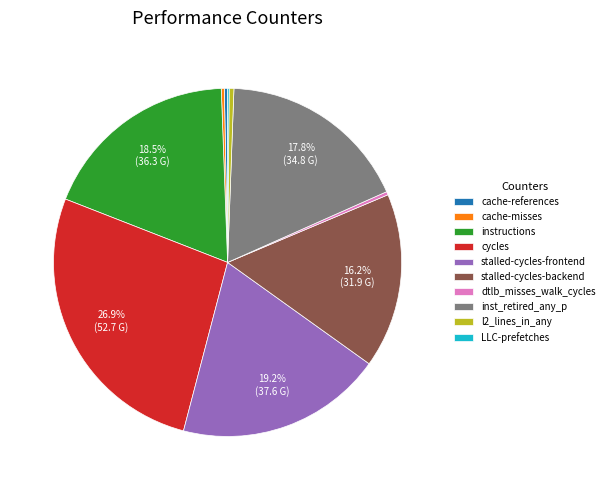

Combined, do l2_lines_in_any and cache-references account for over 50%?

No